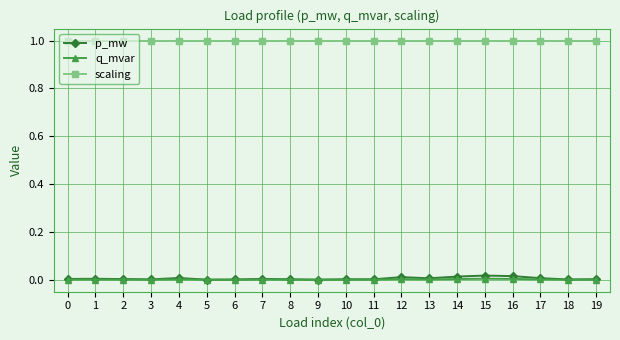

What is the highest value of the scaling series?

1.0